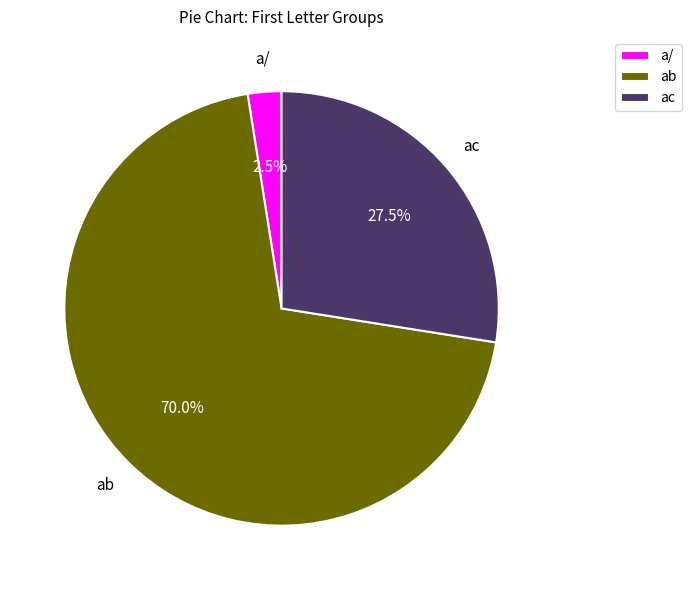

Which slice is the smallest?

a/